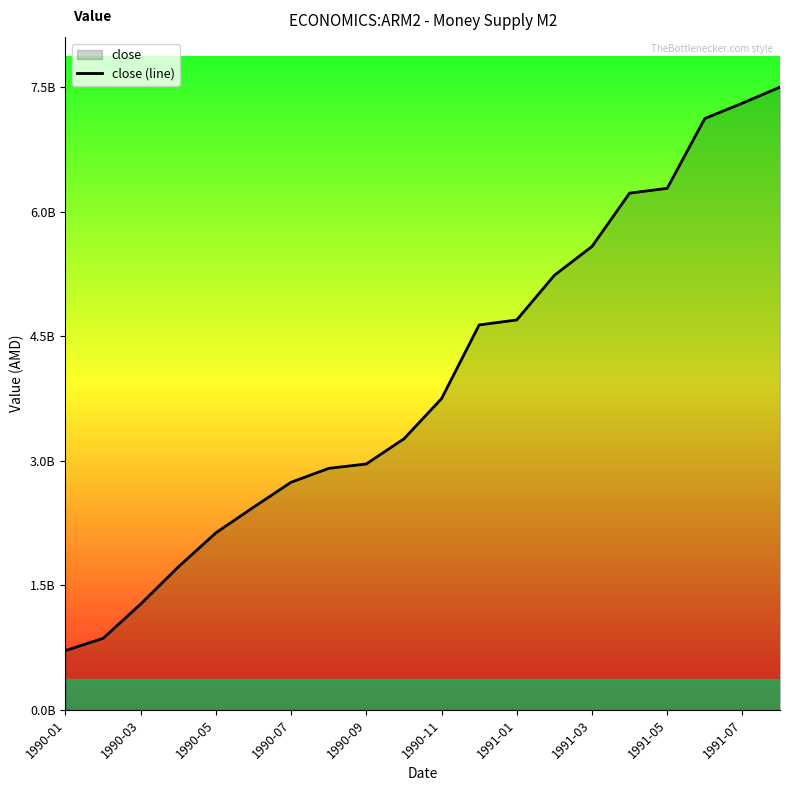

What is the smallest value displayed?

711600000